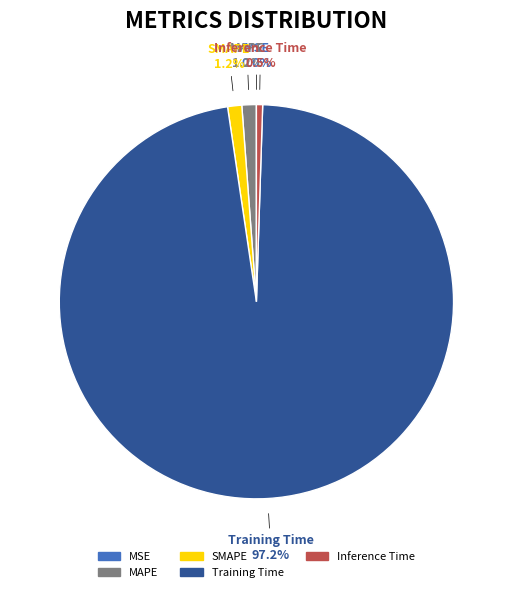

To the nearest percent, what is the difference between the MAPE and Inference Time slice percentages?

1%